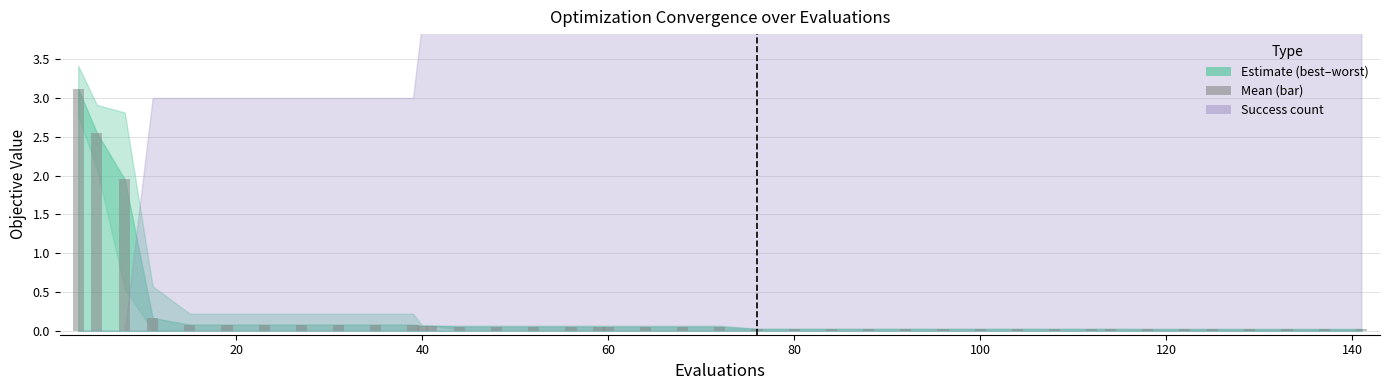

What is the greatest value displayed?

3.1